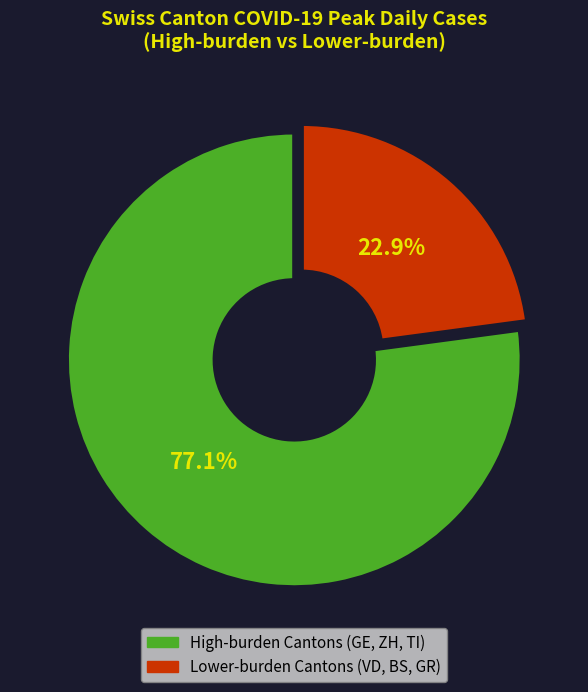

Is there any slice that represents more than half of the pie?

Yes